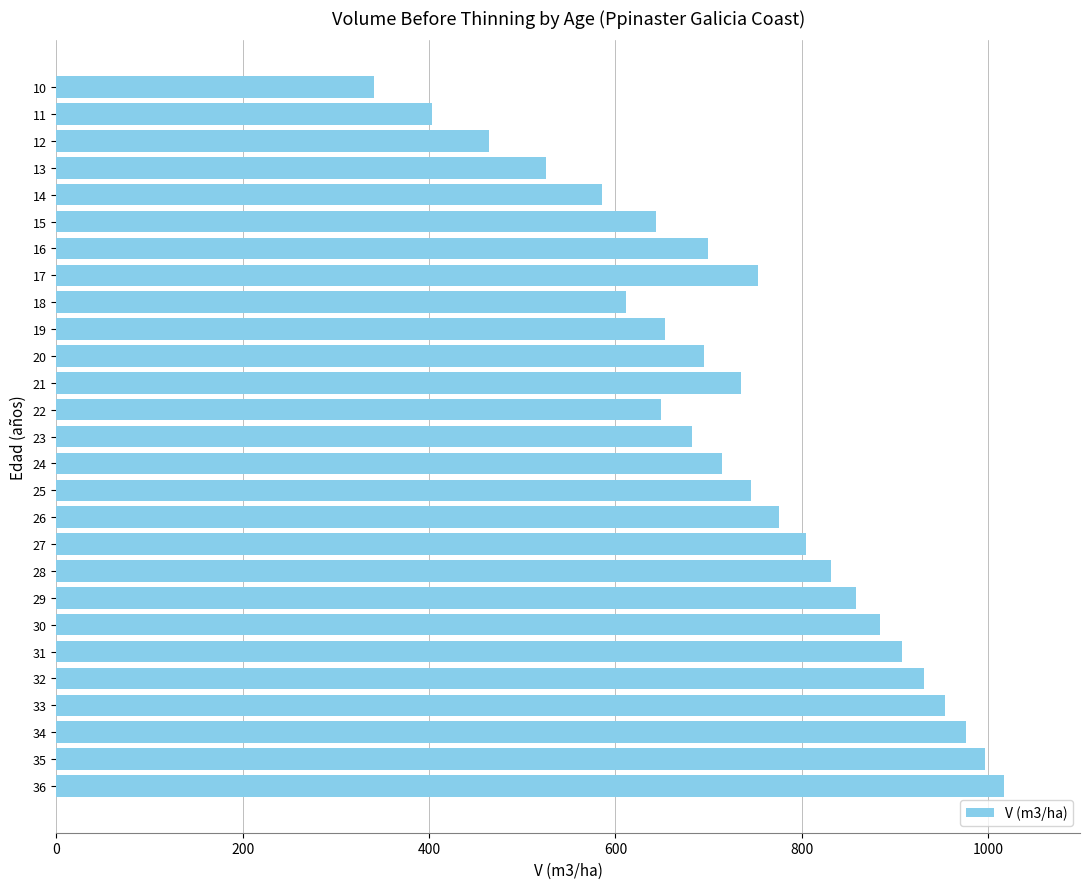

Approximately how many times larger is the value at 10 compared to 26?

0.4